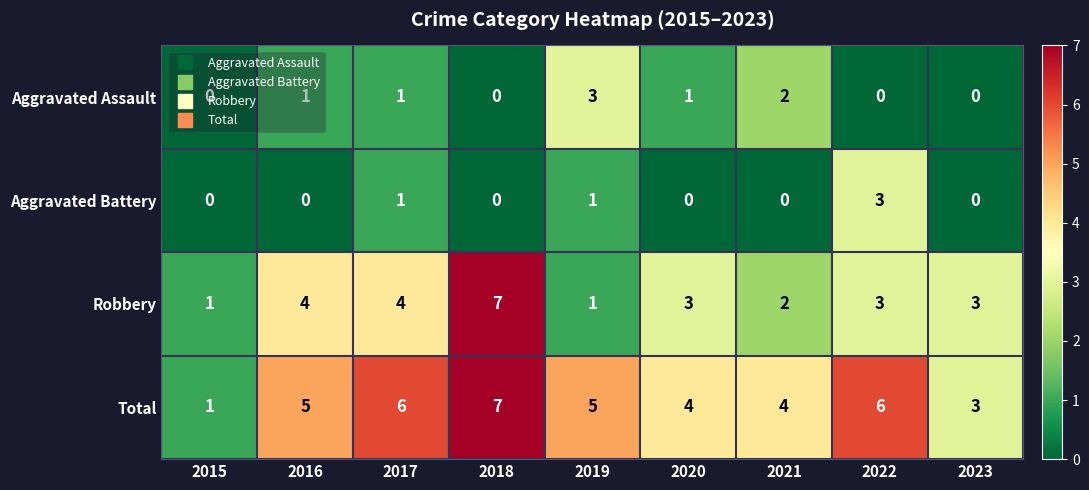

At which category does the chart reach its peak across all series?

2018